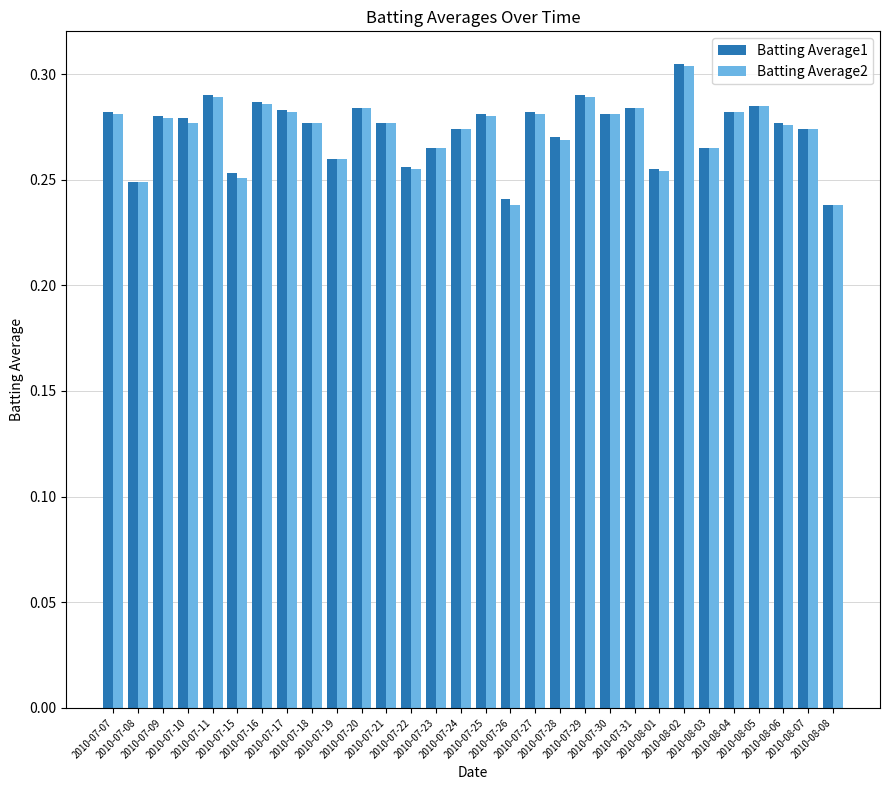

What is the sum of all Batting Average1 values?

8.2